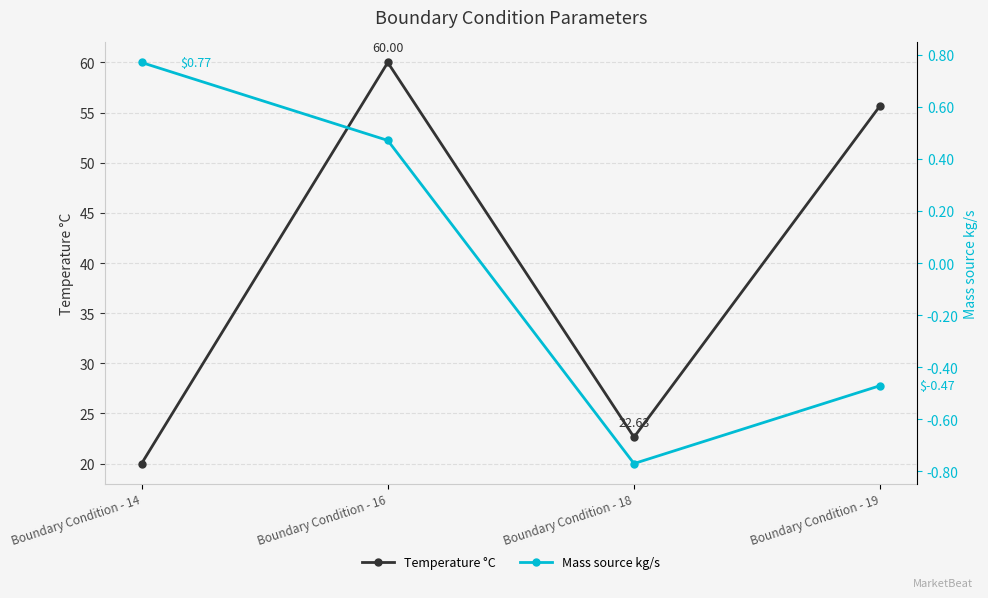

Is the value of Mass source kg/s at Boundary Condition - 16 greater than the value of Temperature °C at Boundary Condition - 14?

No